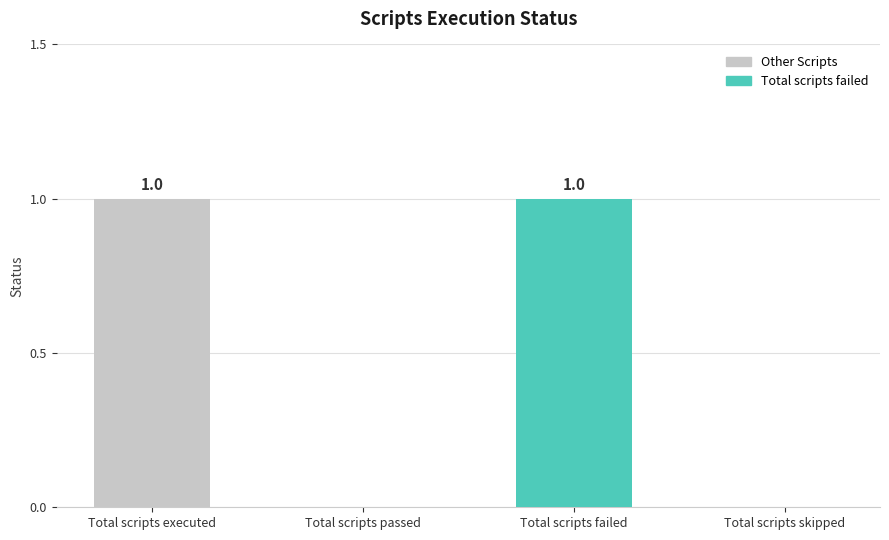

Count the number of data series in this chart.

1